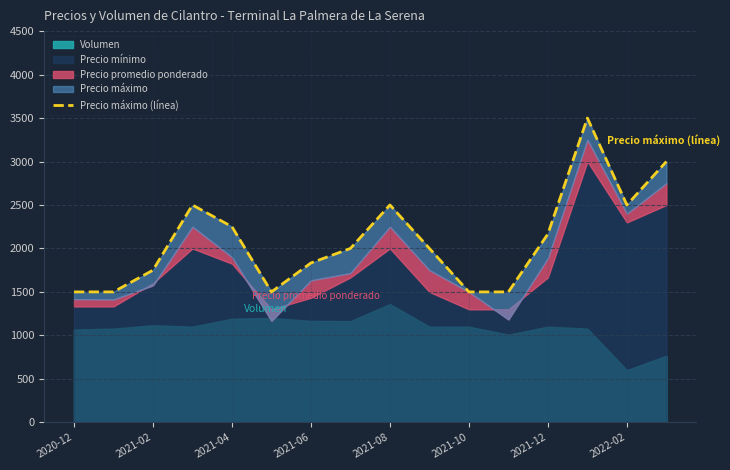

How many interior local valleys (lower than both neighbors) does the data have?

2